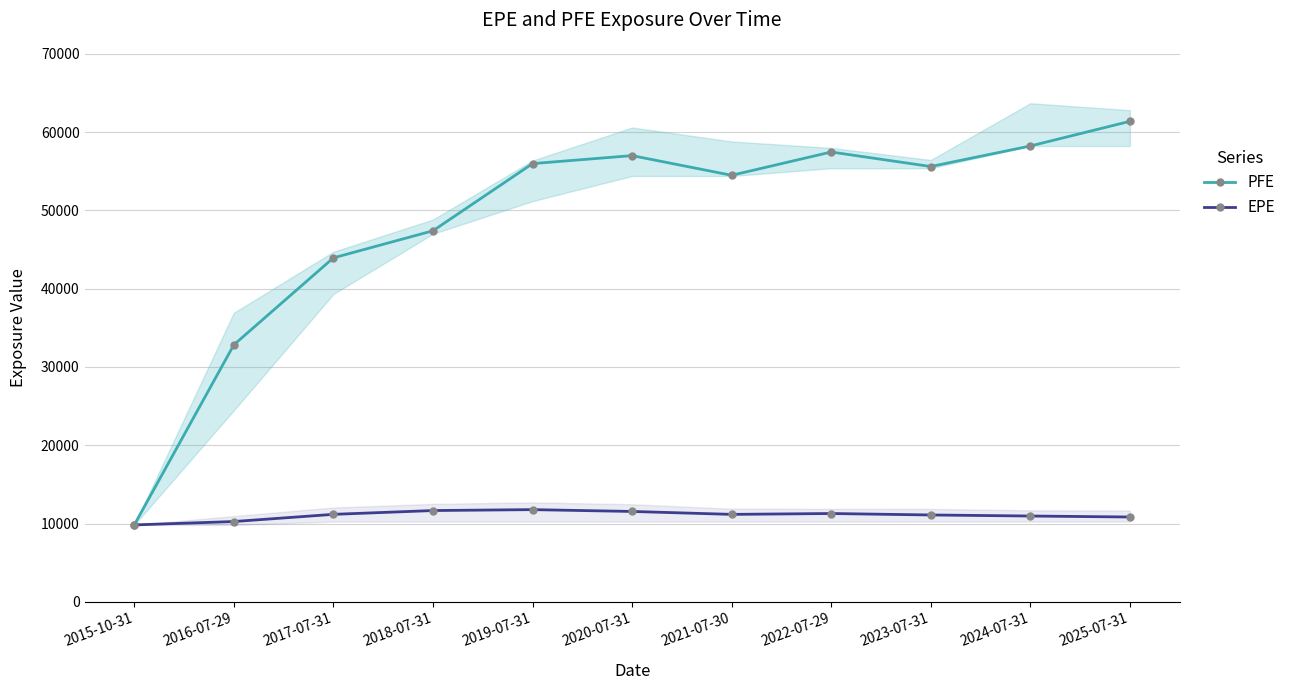

The value of PFE at 2017-07-31 is 43932.4. True or false?

True